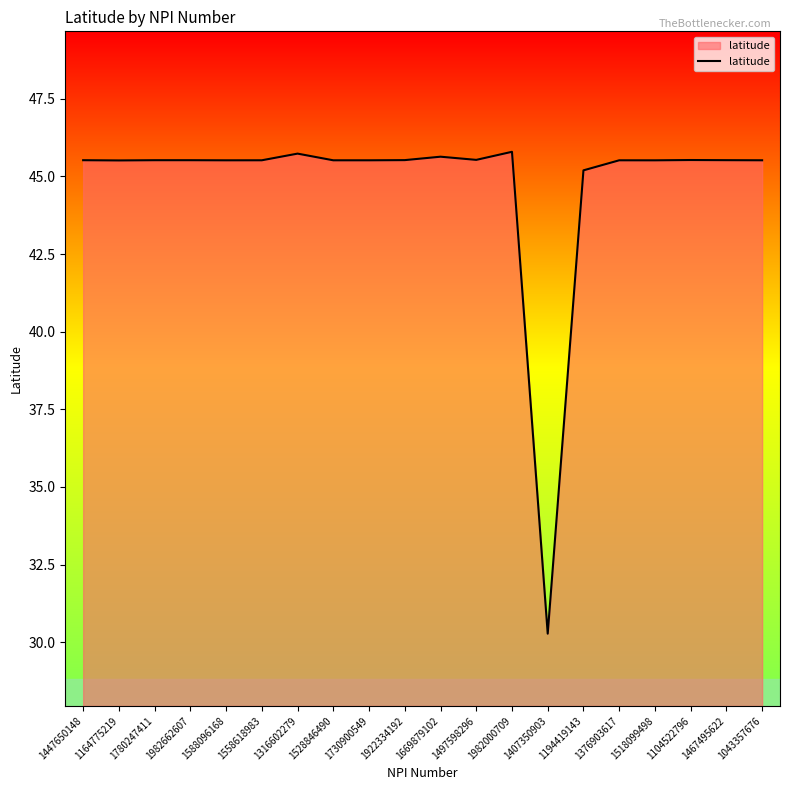

What is the average value?

44.8